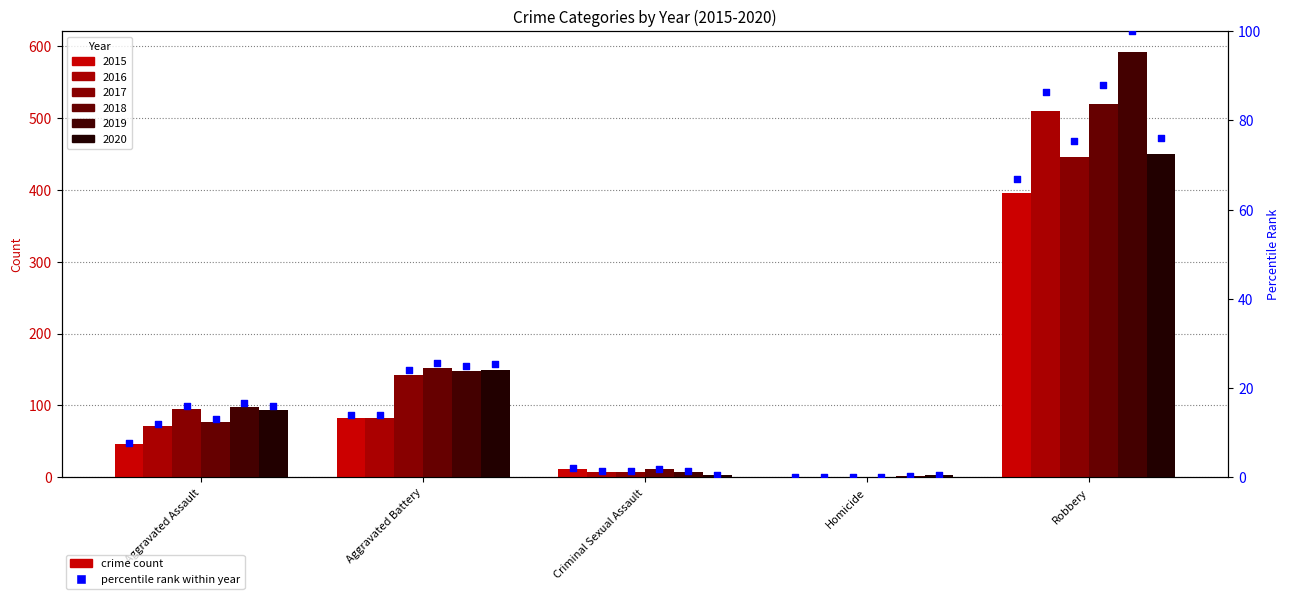

Which has a higher value, Aggravated Battery or Aggravated Assault?

Aggravated Battery